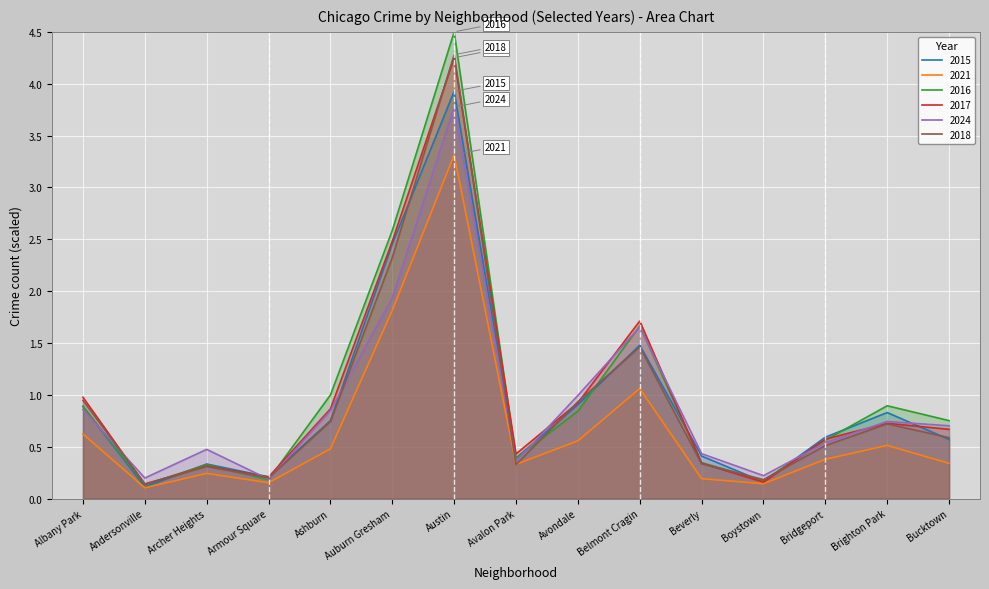

Which series has the largest range (max minus min)?

2016